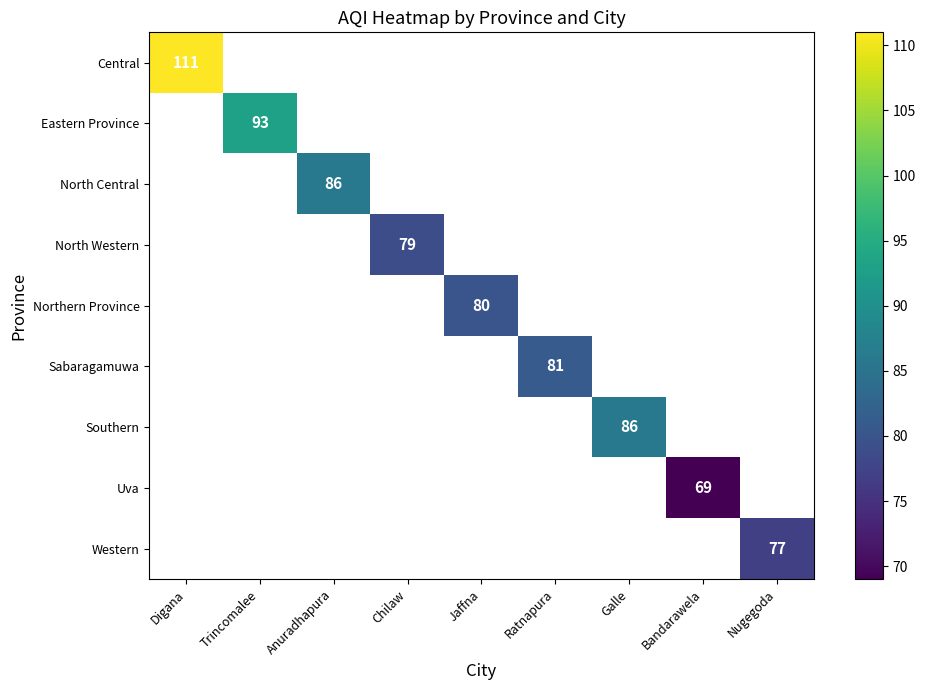

The value of Central at Digana is 62. True or false?

False